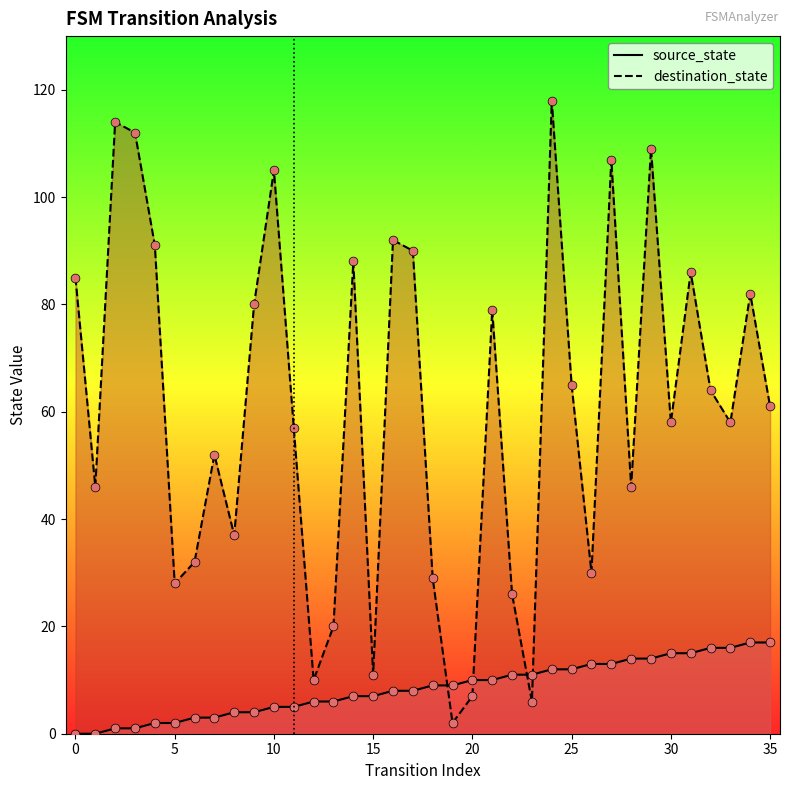

Which series has the largest total across all categories?

destination_state